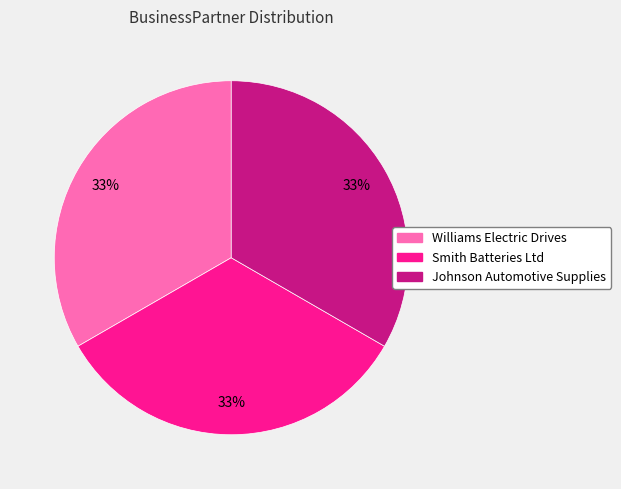

How many slices are in this pie chart?

3